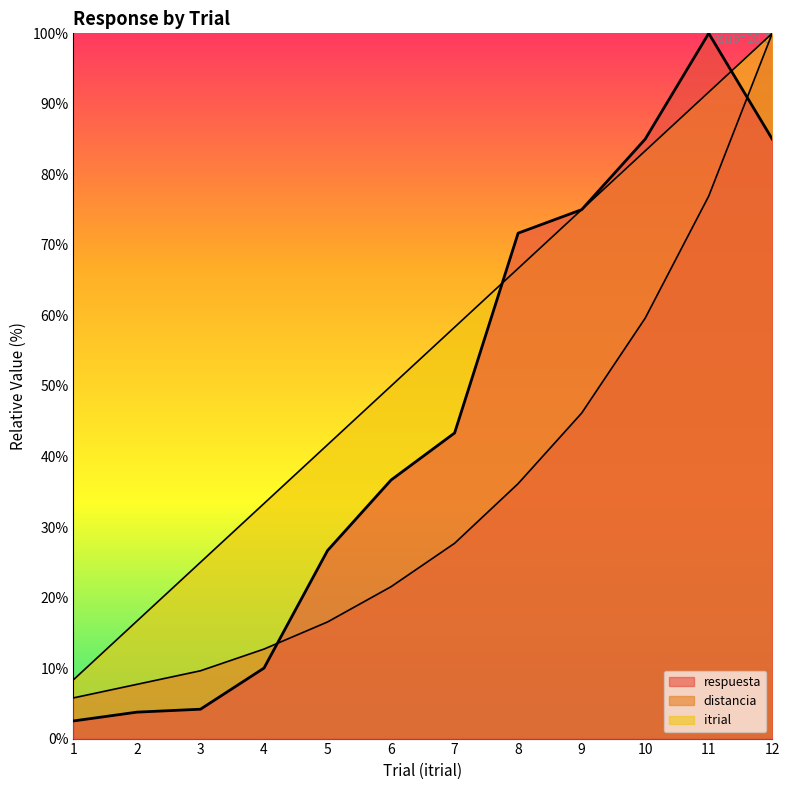

At how many categories does at least one series exceed 19?

10